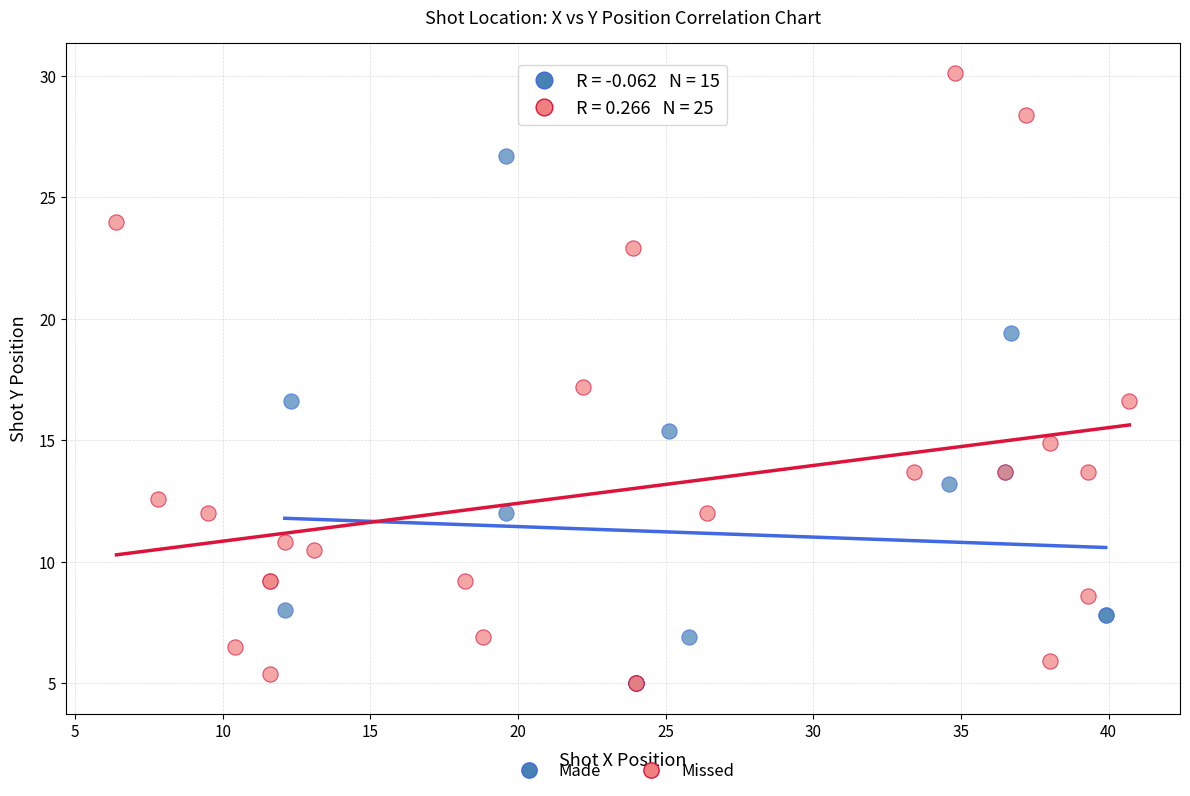

Which series reaches the maximum Y coordinate?

Missed